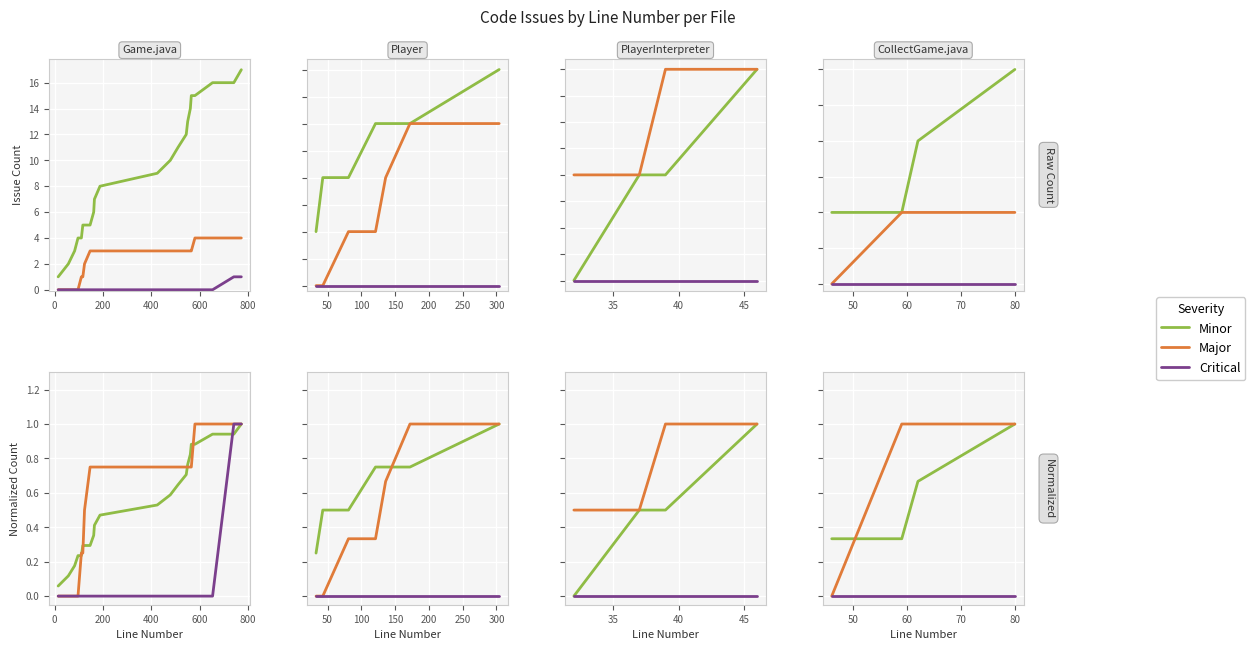

Which series changed the most between 200 and 400?

Minor